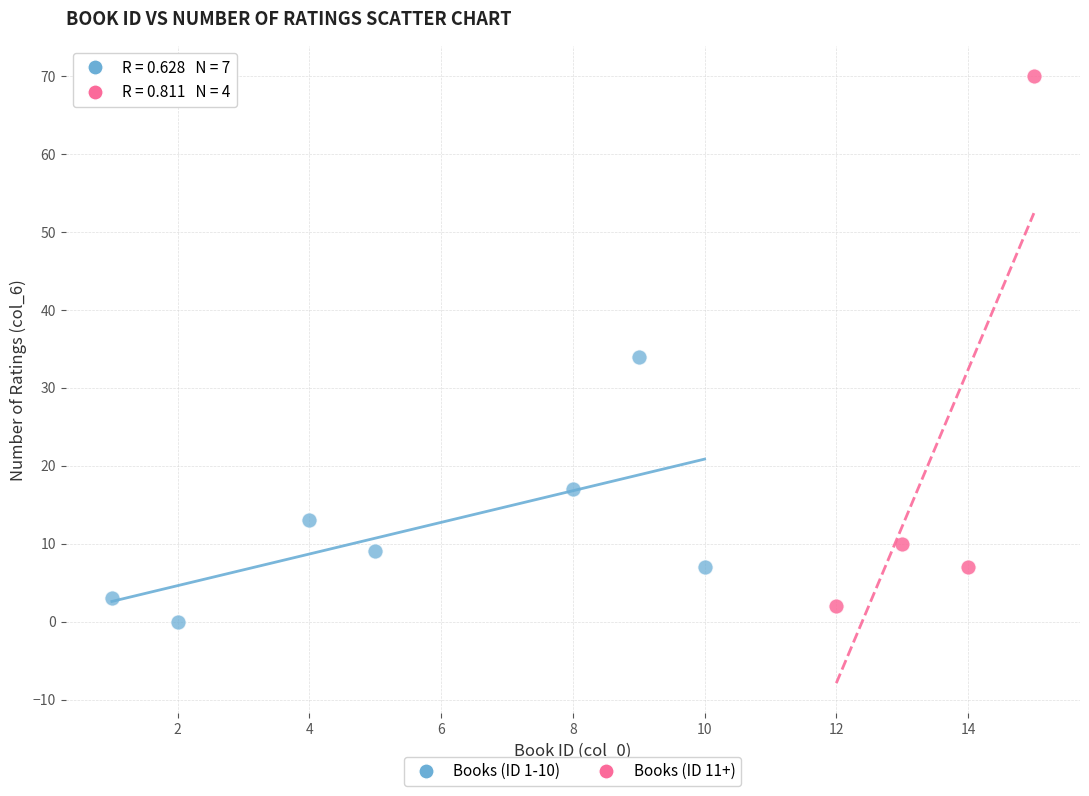

Which series has the widest spread of Y values?

Books (ID 11+)